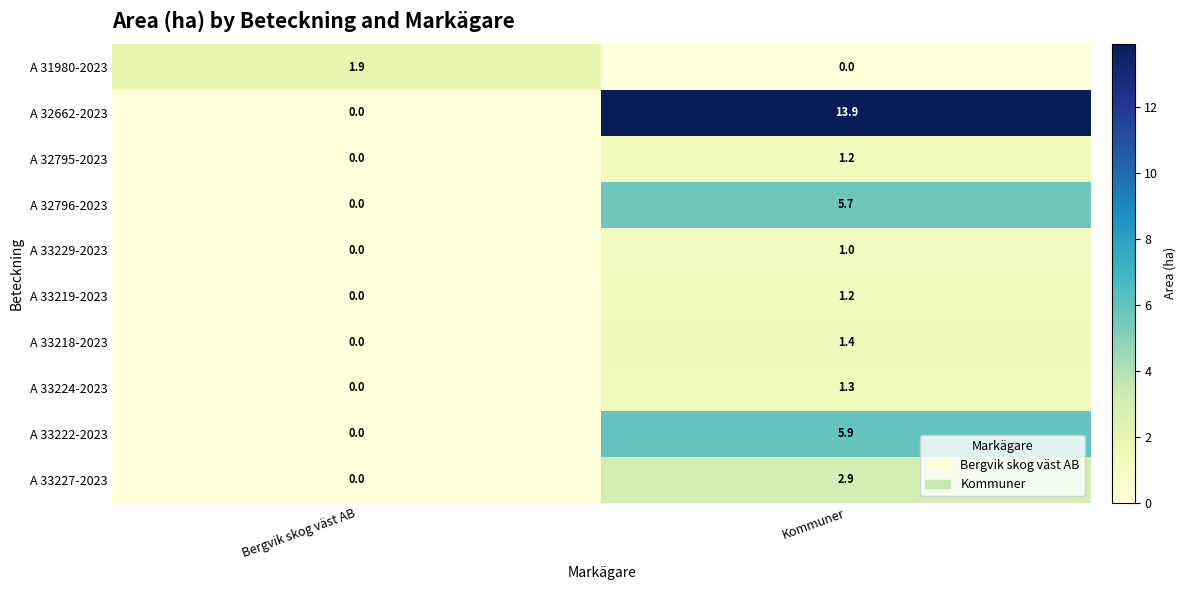

What is the difference between the A 32662-2023 values at Bergvik skog väst AB and Kommuner?

13.9